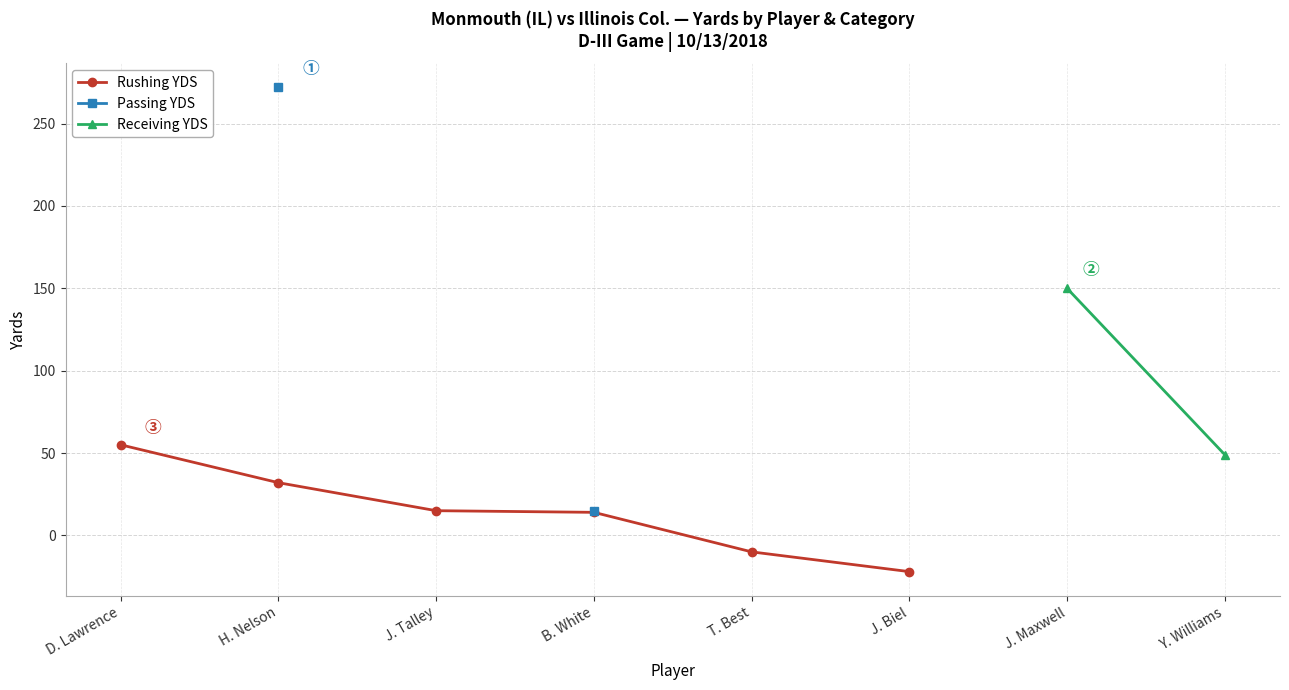

What is the label of the 1st point from the right?

Y. Williams